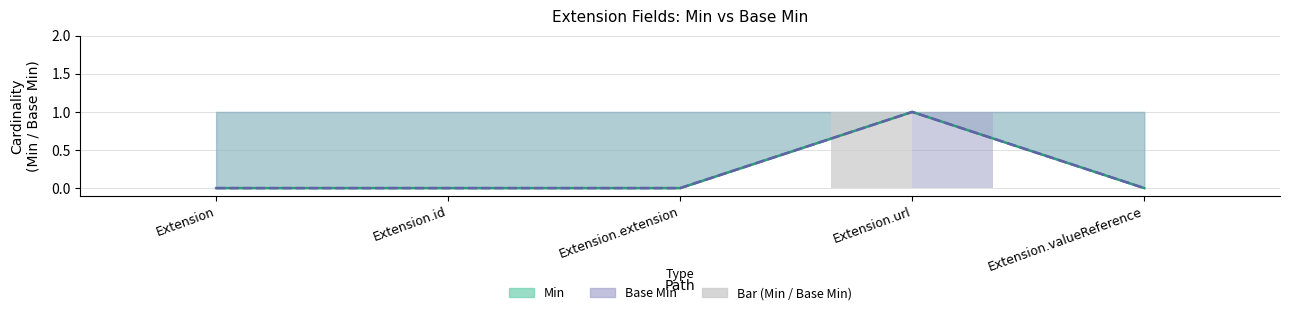

What is the label of the 2nd bar from the left?

Extension.id